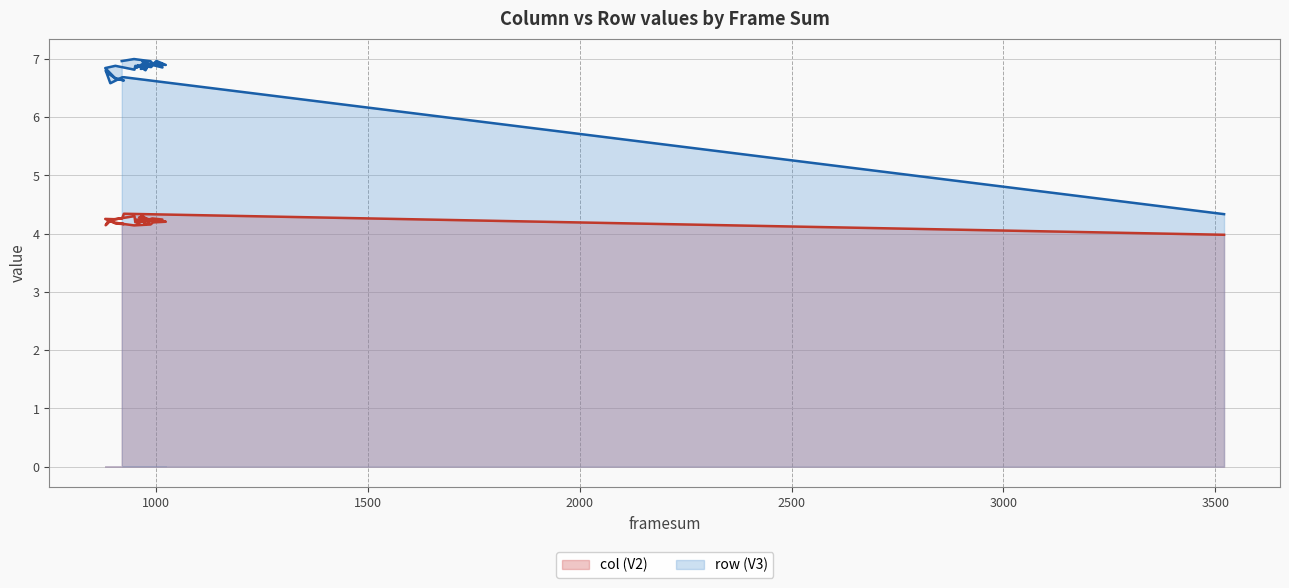

The col (V2) series shows 7.4 at 975. True or false?

False